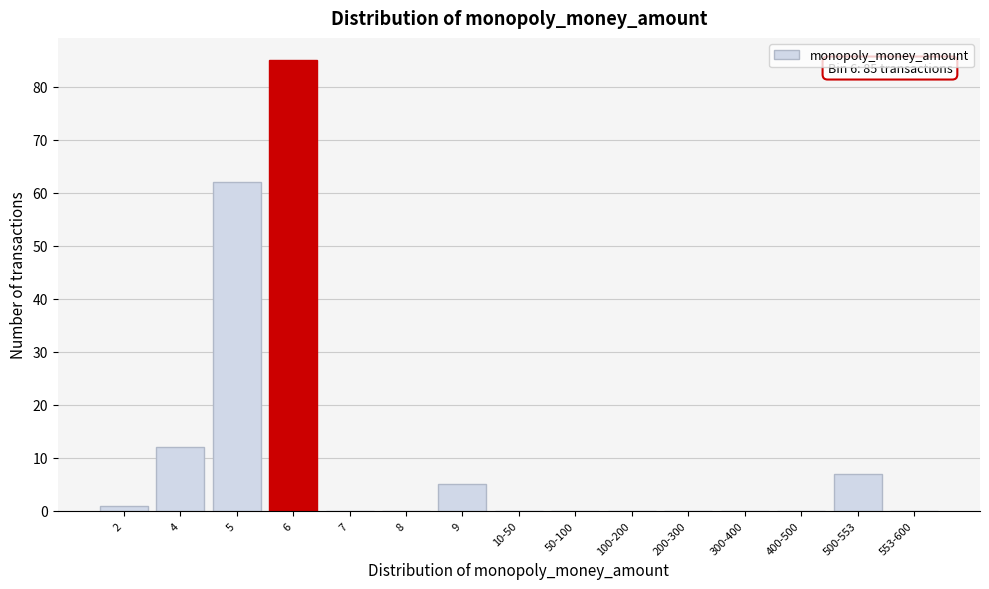

Reading right to left, list all the values displayed in this chart.

553-600=0	500-553=7	400-500=0	300-400=0	200-300=0	100-200=0	50-100=0	10-50=0	9=5	8=0	7=0	6=85	5=62	4=12	2=1